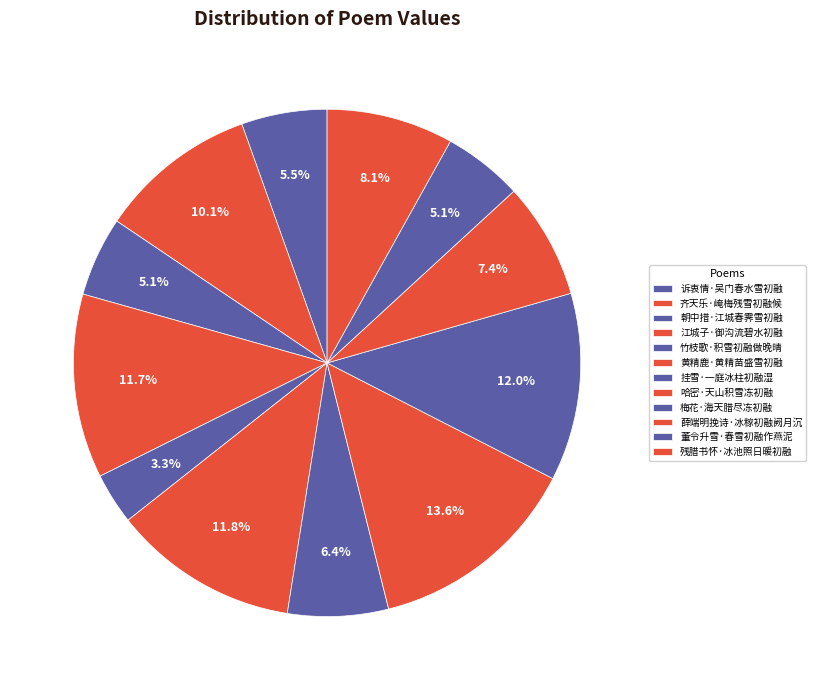

How many slices are in this pie chart?

12